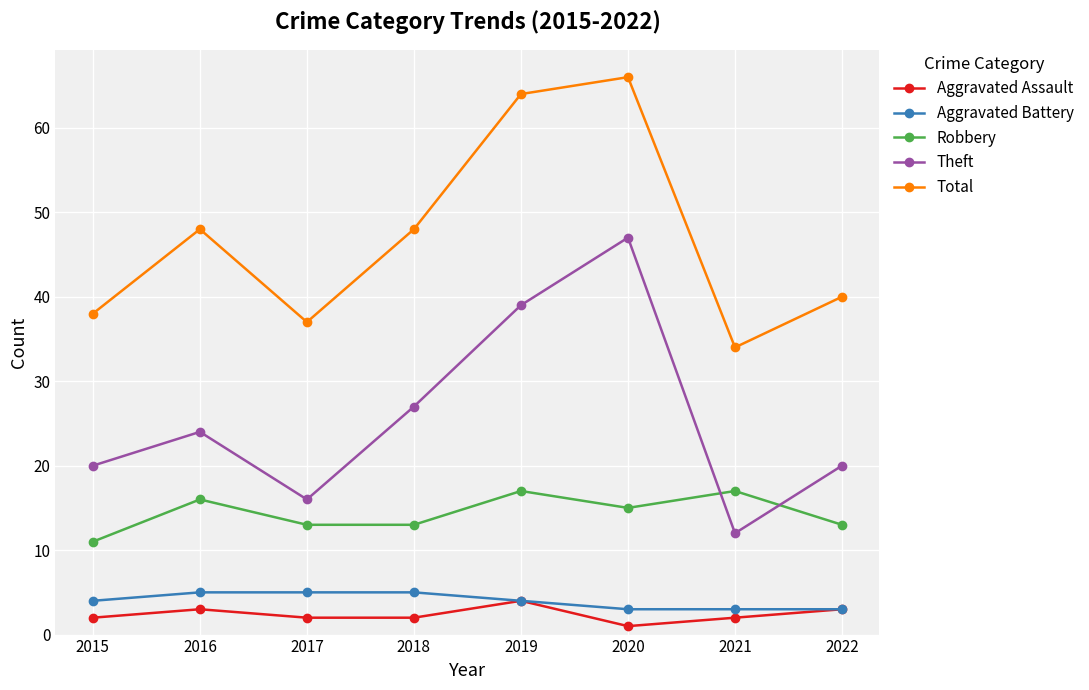

What is the lowest value of the Total series?

34